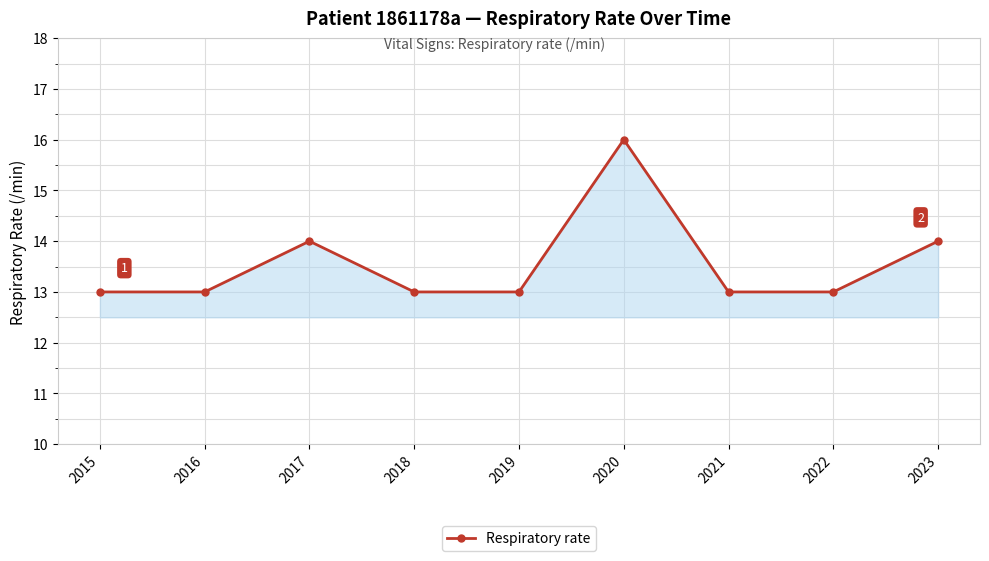

Reading right to left, transcribe all the data shown in this chart.

2023=14	2022=13	2021=13	2020=16	2019=13	2018=13	2017=14	2016=13	2015=13